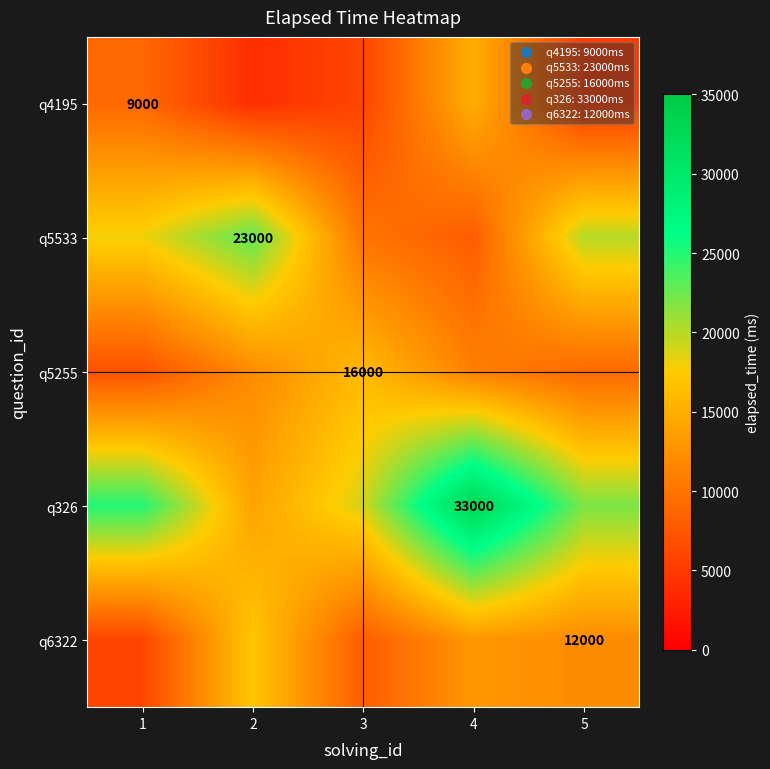

True or false: q326 has a value of 13500 at 4.

False